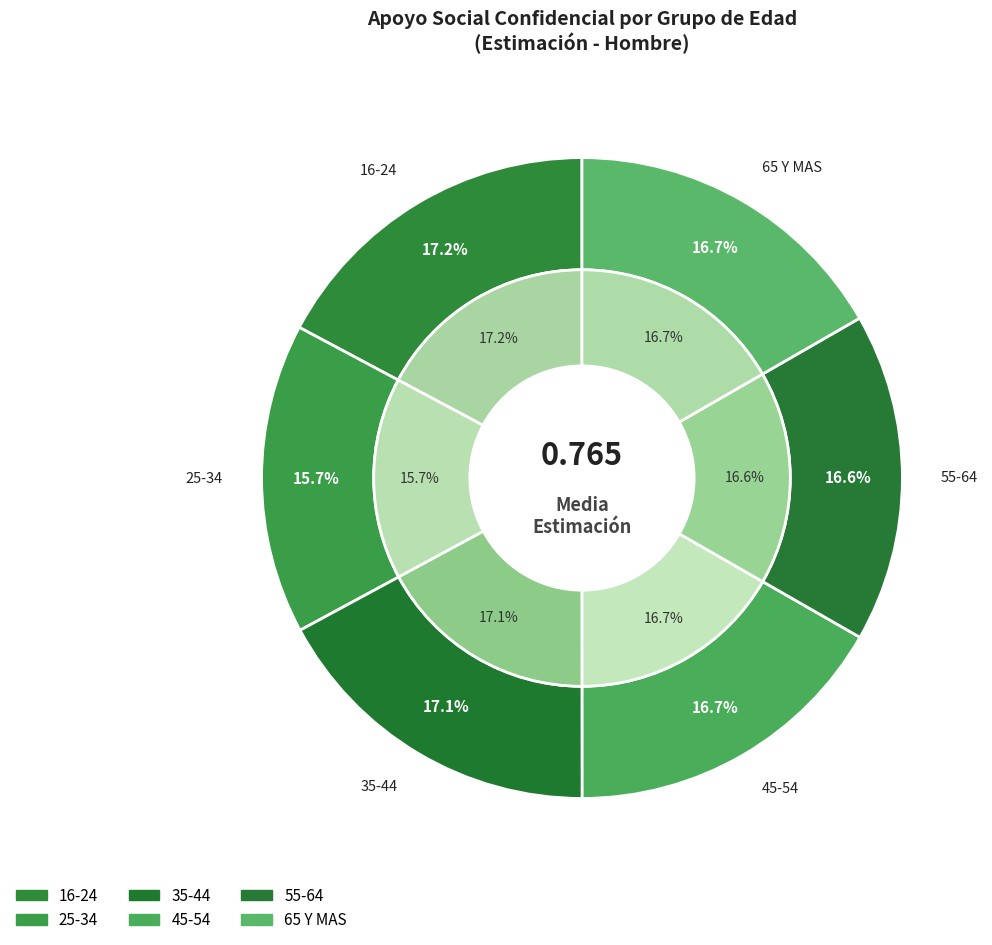

Rank the categories by value from highest to lowest.

16-24, 35-44, 45-54, 65 Y MAS, 55-64, 25-34